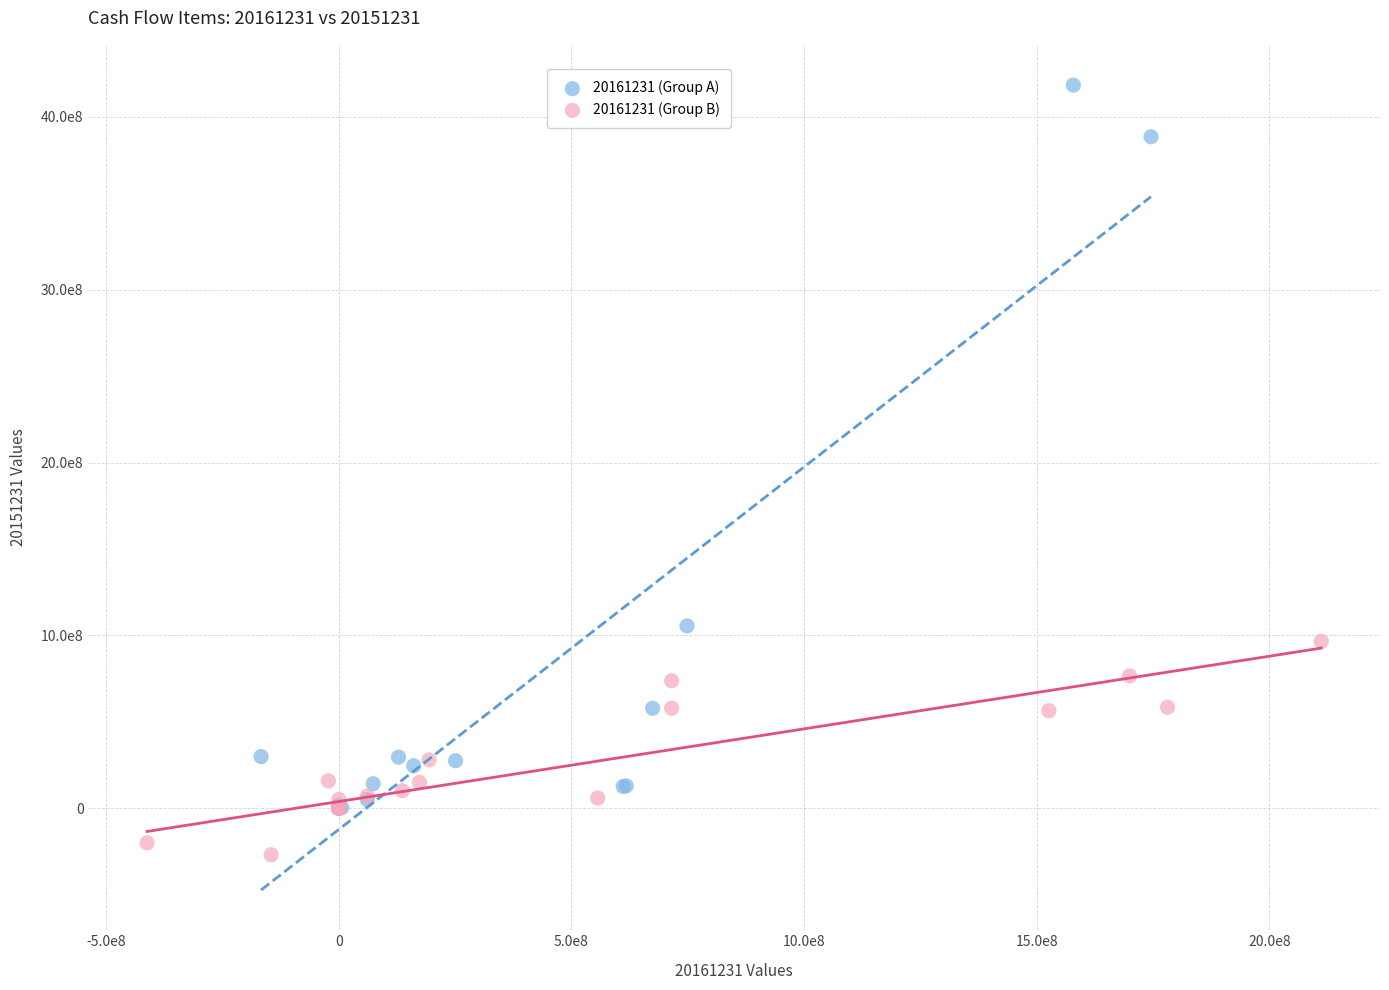

Which series contains the highest Y value?

20161231 (Group A)